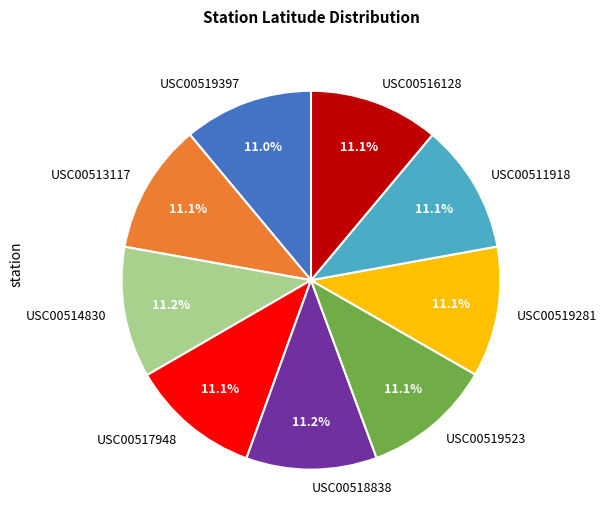

Is it true that USC00513117 is 11% of the pie?

True